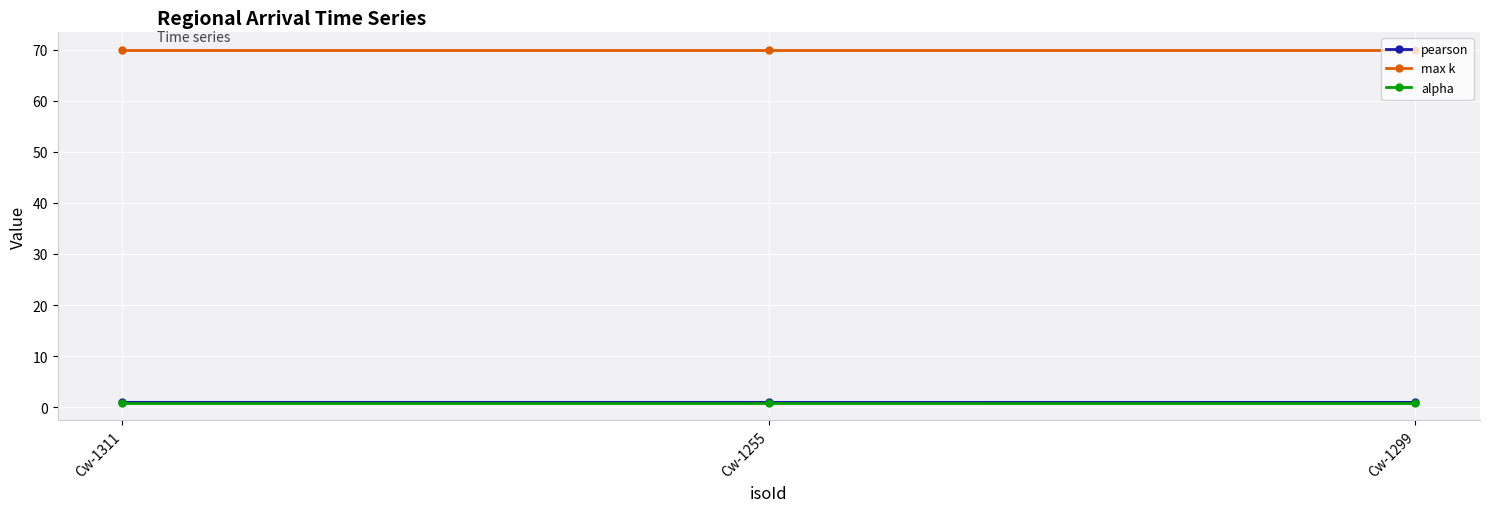

True or false: max k has a value of 70.0 at Cw-1299.

True